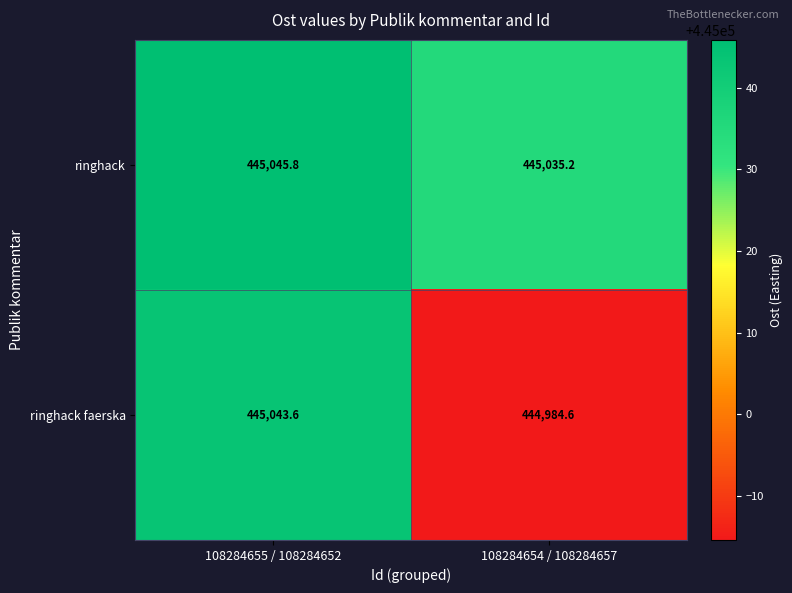

List the series in order of their overall mean, highest first.

ringhack, ringhack faerska